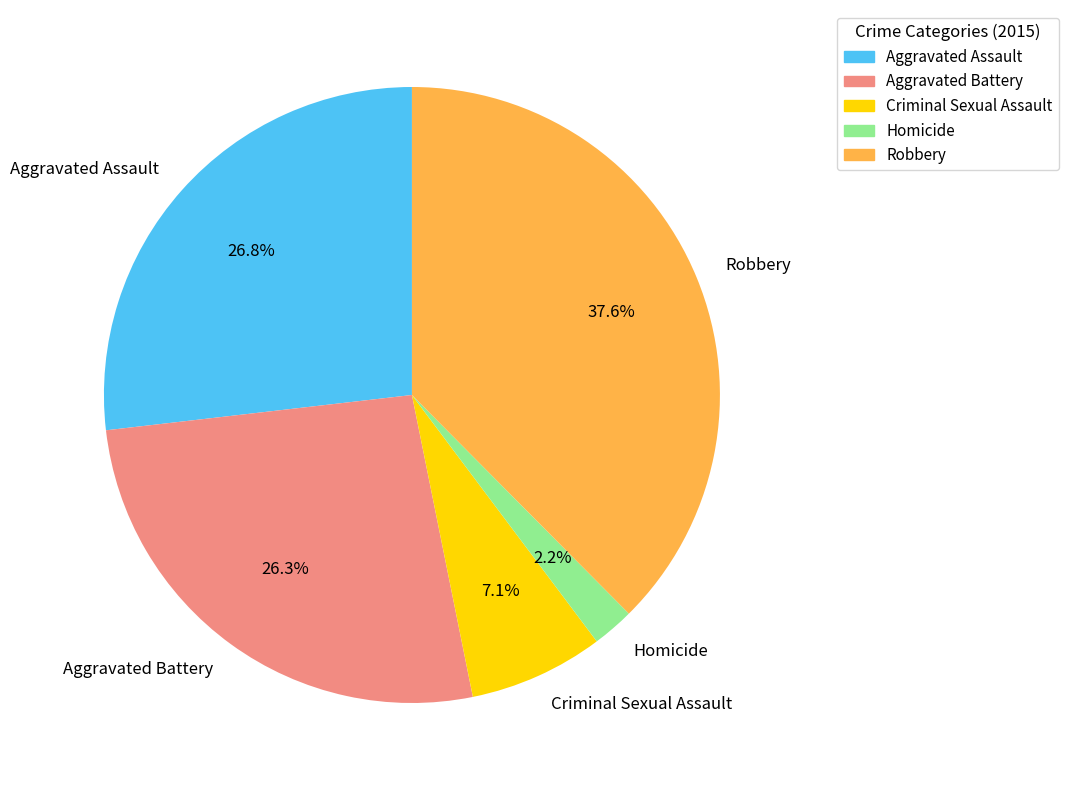

Is it true that Aggravated Assault is 35% of the pie?

False